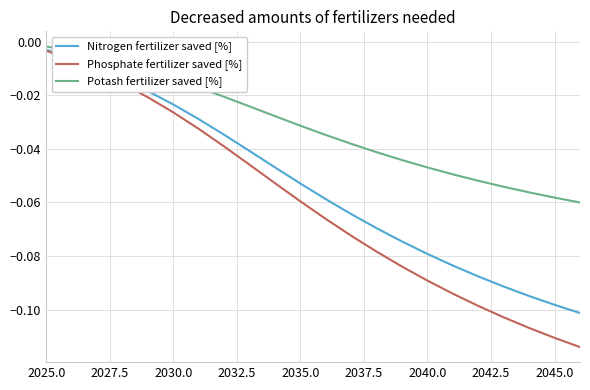

True or false: Phosphate fertilizer saved [%] and Potash fertilizer saved [%] intersect in this chart.

False